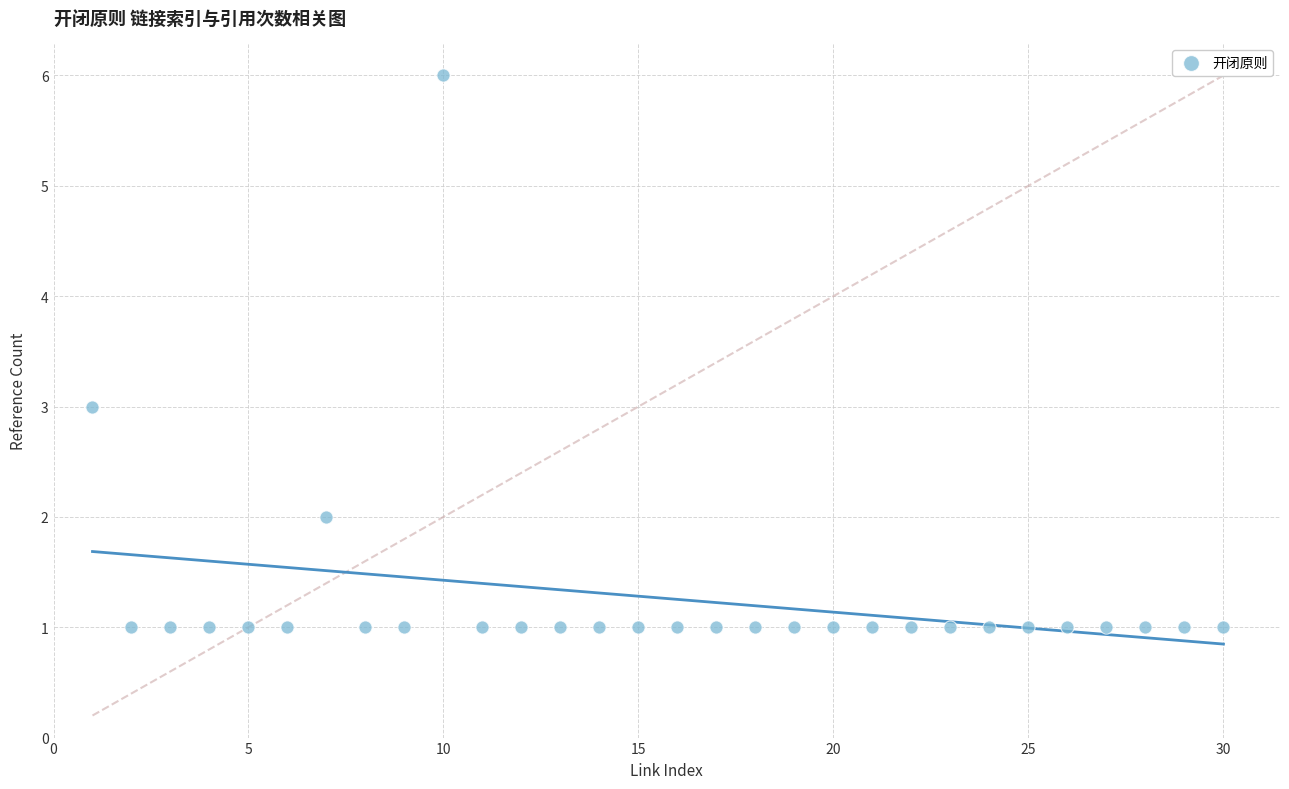

What is the range of X values (max minus min)?

29